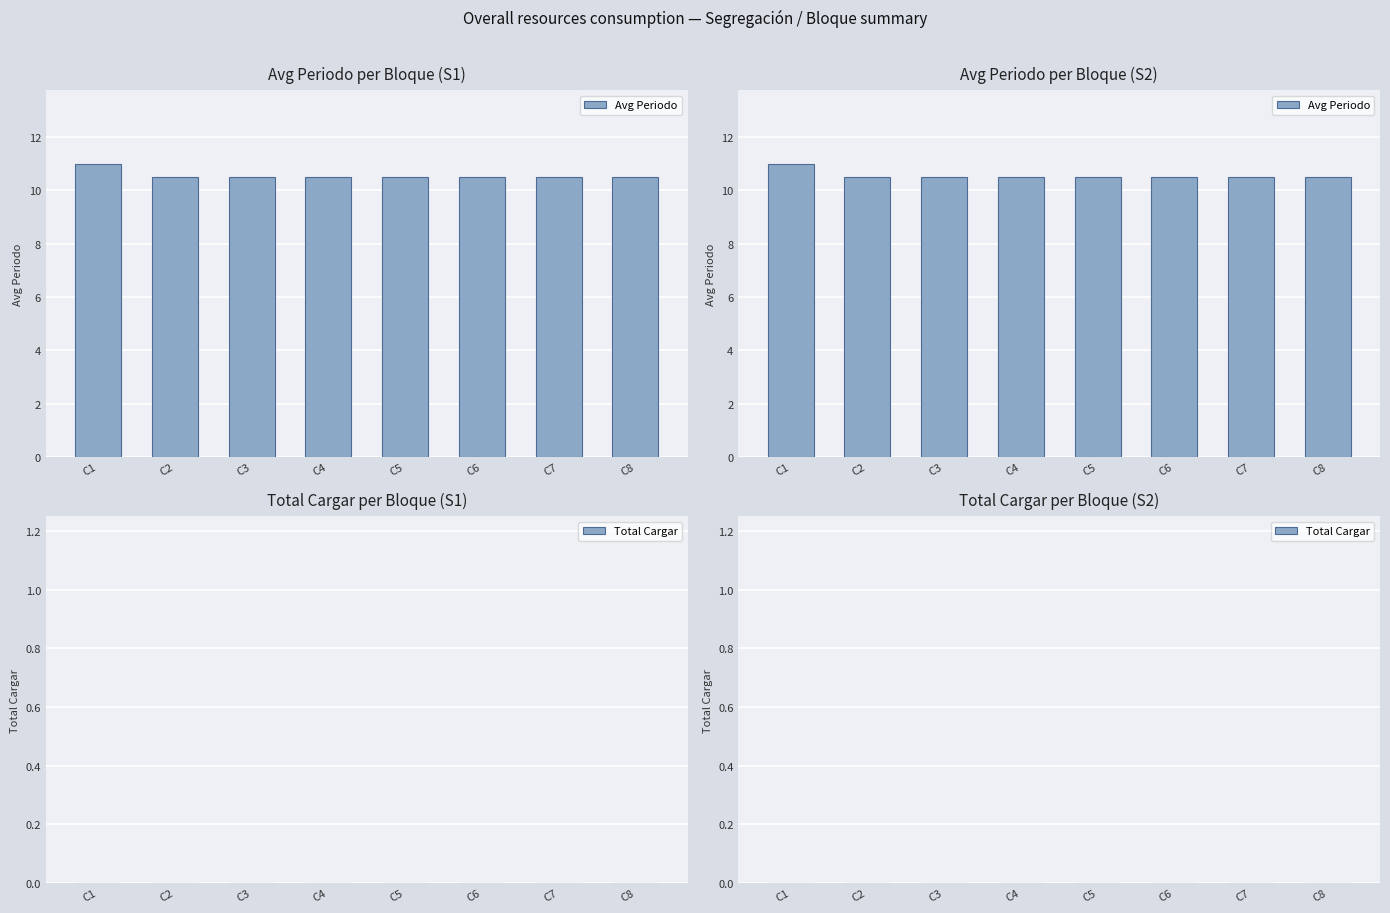

Reading right to left, transcribe all the data shown in this chart.

Avg Periodo: C8=10.5	C7=10.5	C6=10.5	C5=10.5	C4=10.5	C3=10.5	C2=10.5	C1=11.0
Total Cargar: C8=0.0	C7=0.0	C6=0.0	C5=0.0	C4=0.0	C3=0.0	C2=0.0	C1=0.0